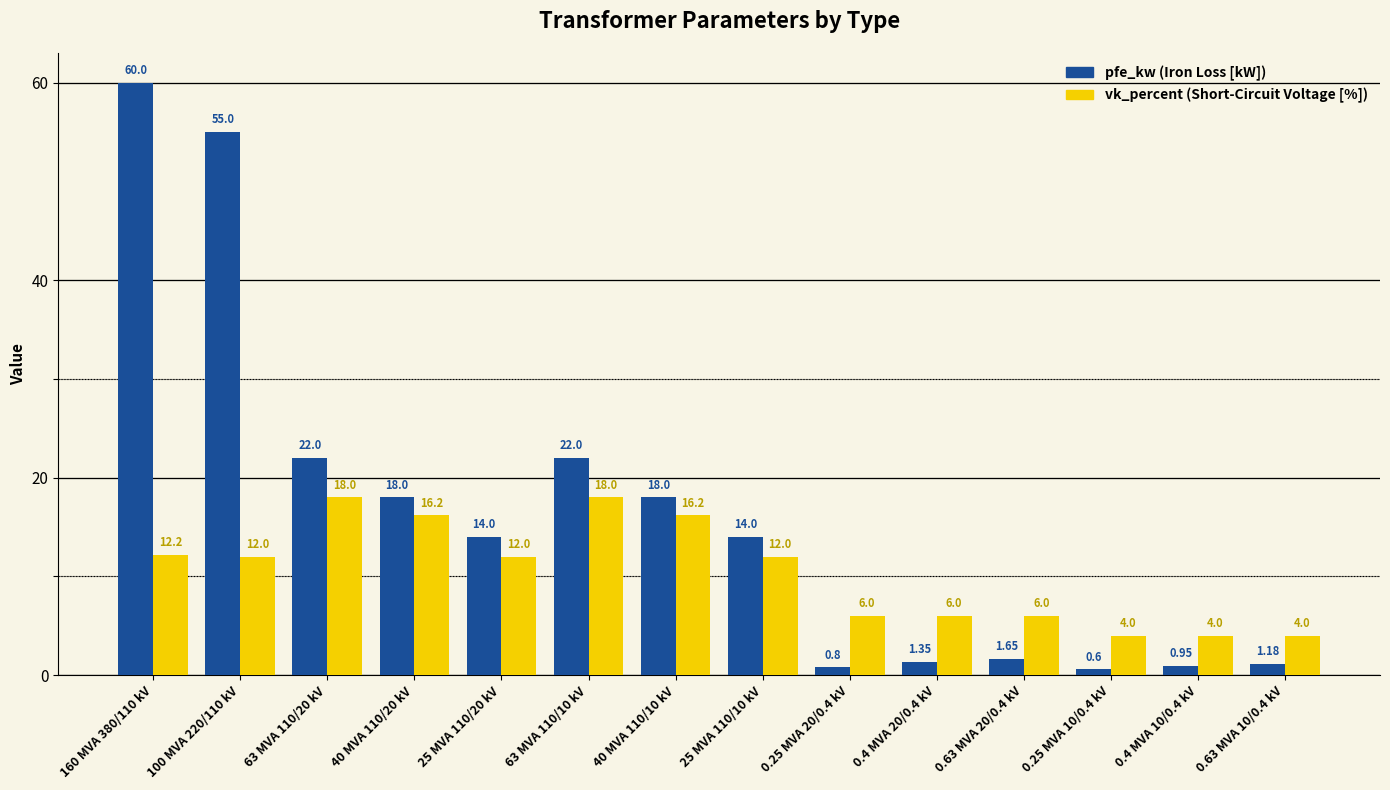

At which category is the sum across all series the highest?

160 MVA 380/110 kV